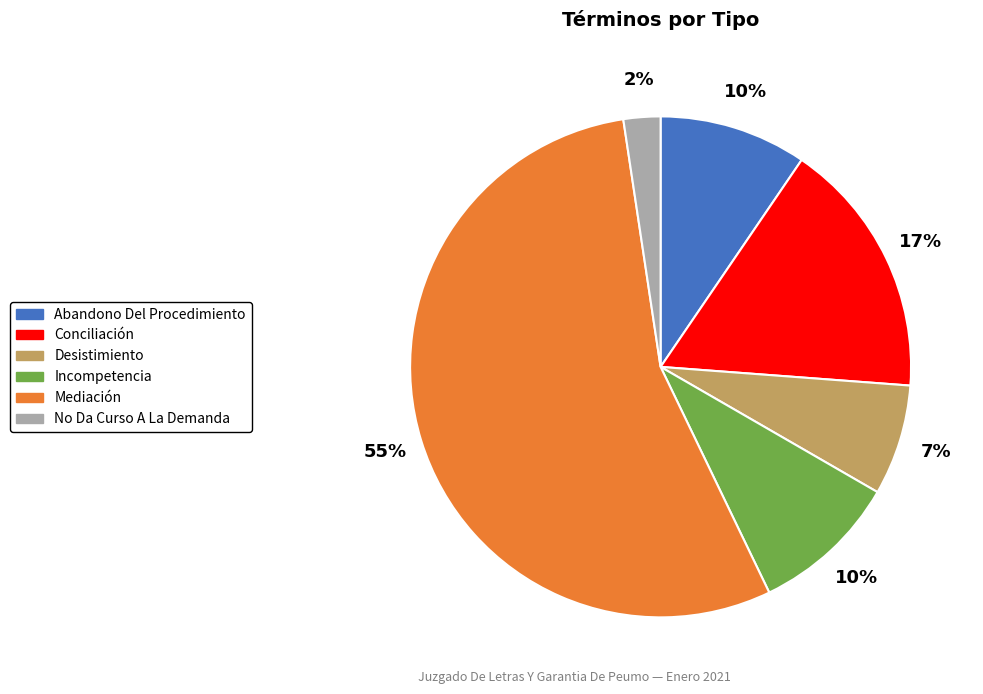

The No Da Curso A La Demanda slice represents 2% of the pie. True or false?

True